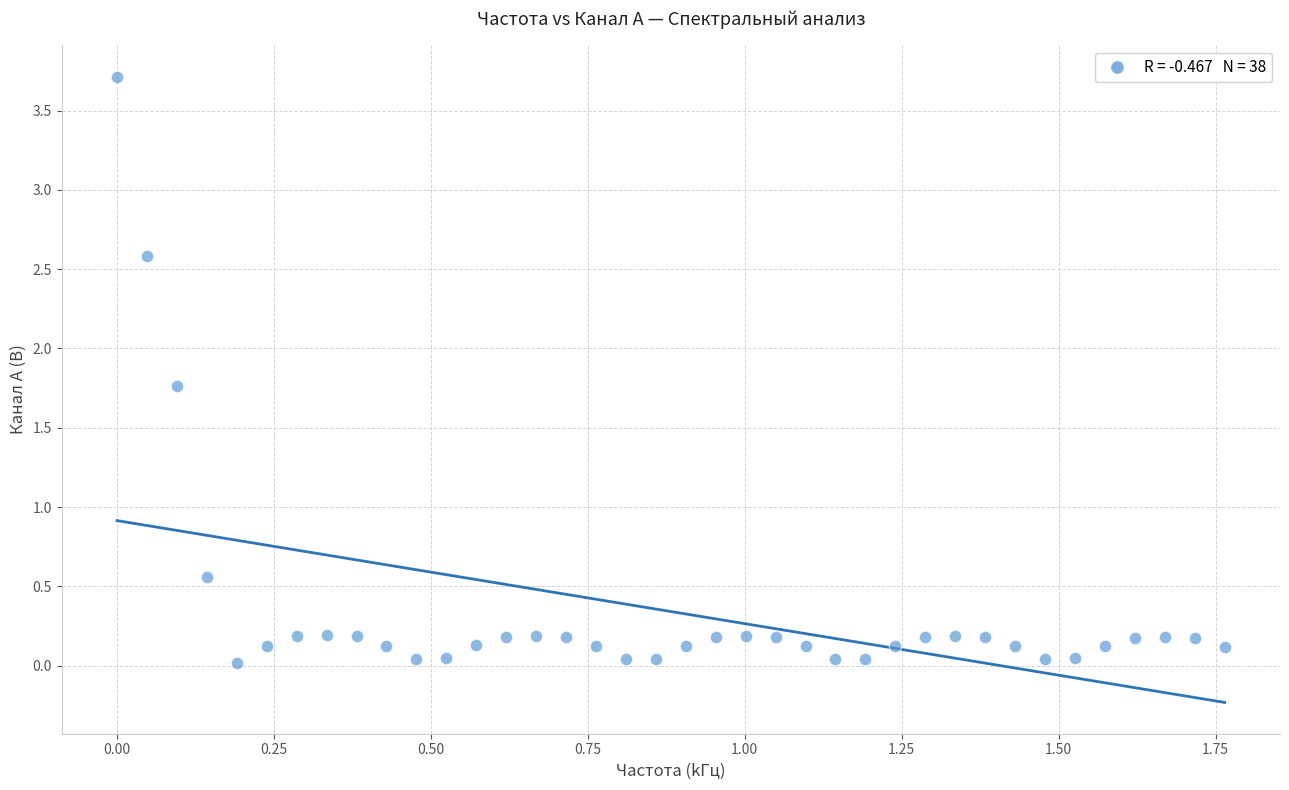

What Y value in the scatter plot is closest to 1?

0.6